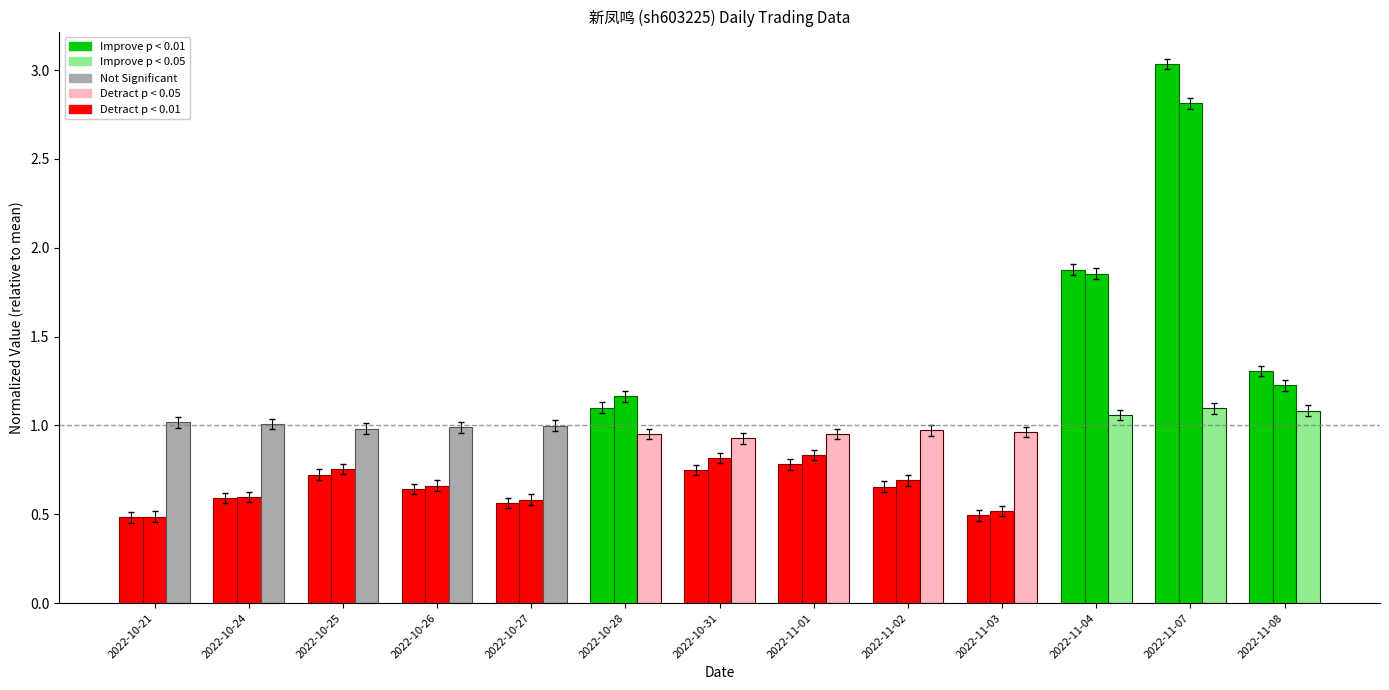

Which label corresponds to the smallest value in the chart?

2022-10-21